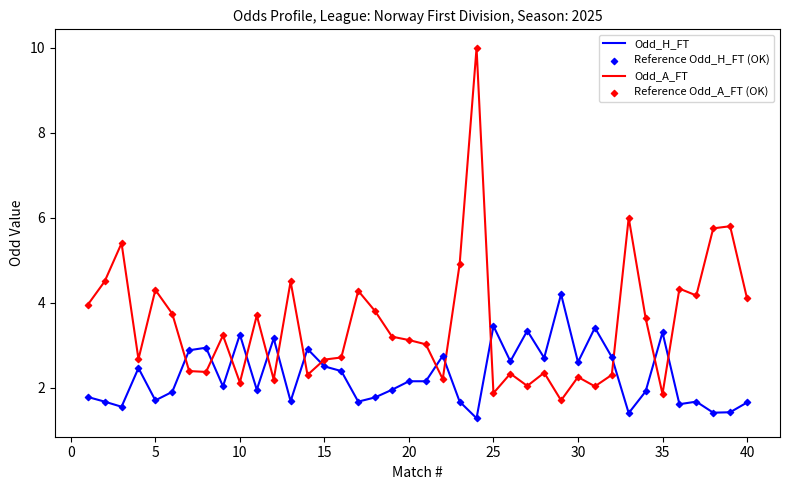

Which series has the largest total across all categories?

Odd_A_FT